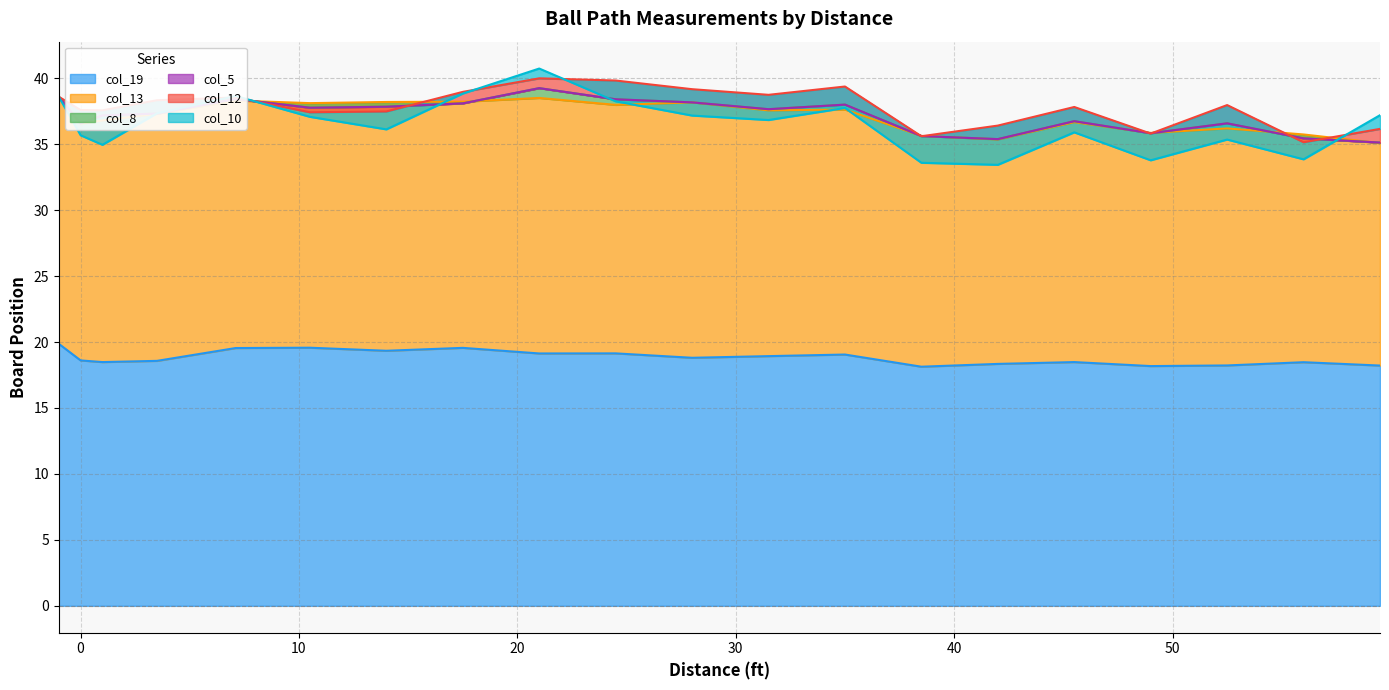

True or false: col_13 and col_8 cross at least once.

False